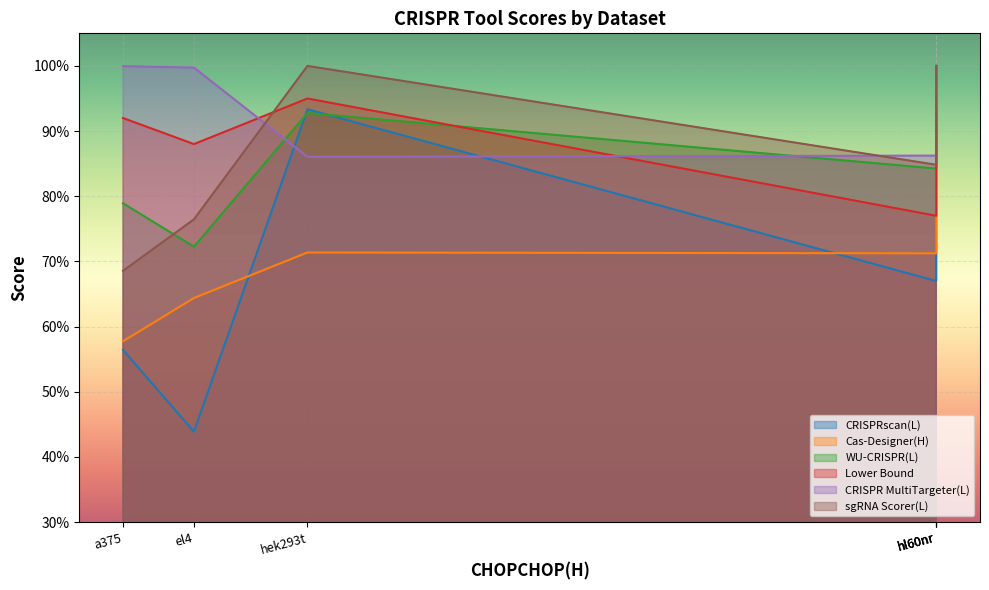

True or false: Cas-Designer(H) has a value of 0.5 at hl60nr.

False